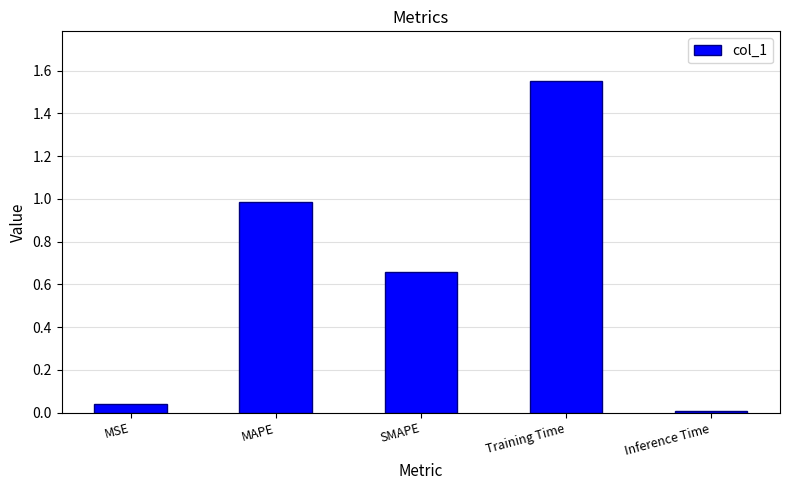

Which category has the highest value across all series?

Training Time